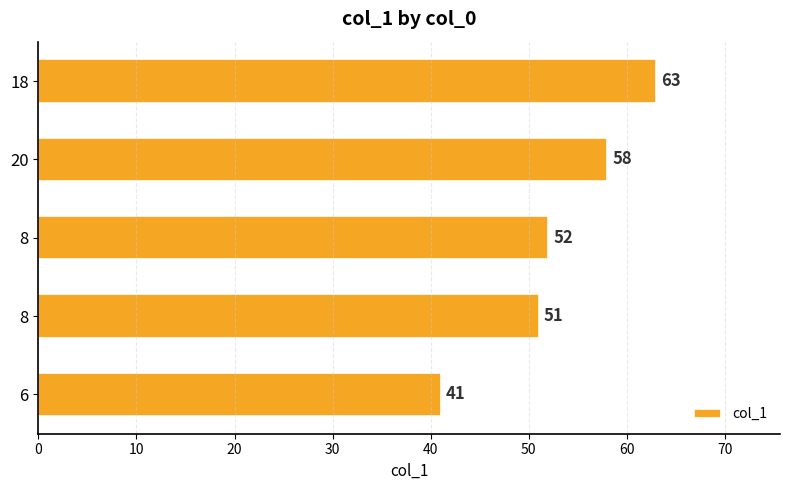

How many values are below 52?

2